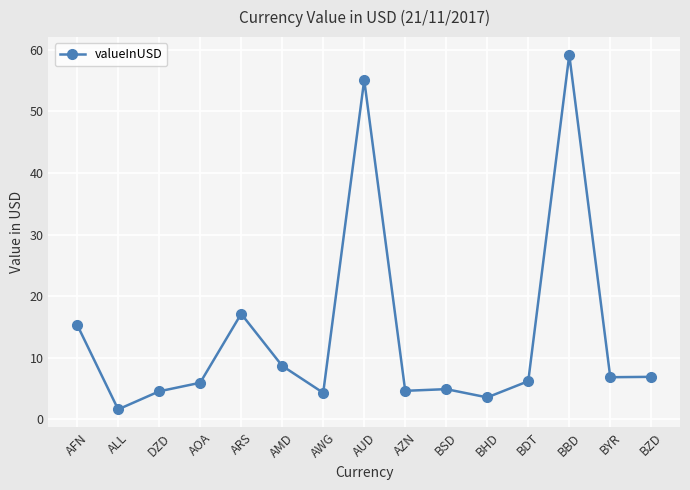

What is the label of the 5th point from the right?

BHD